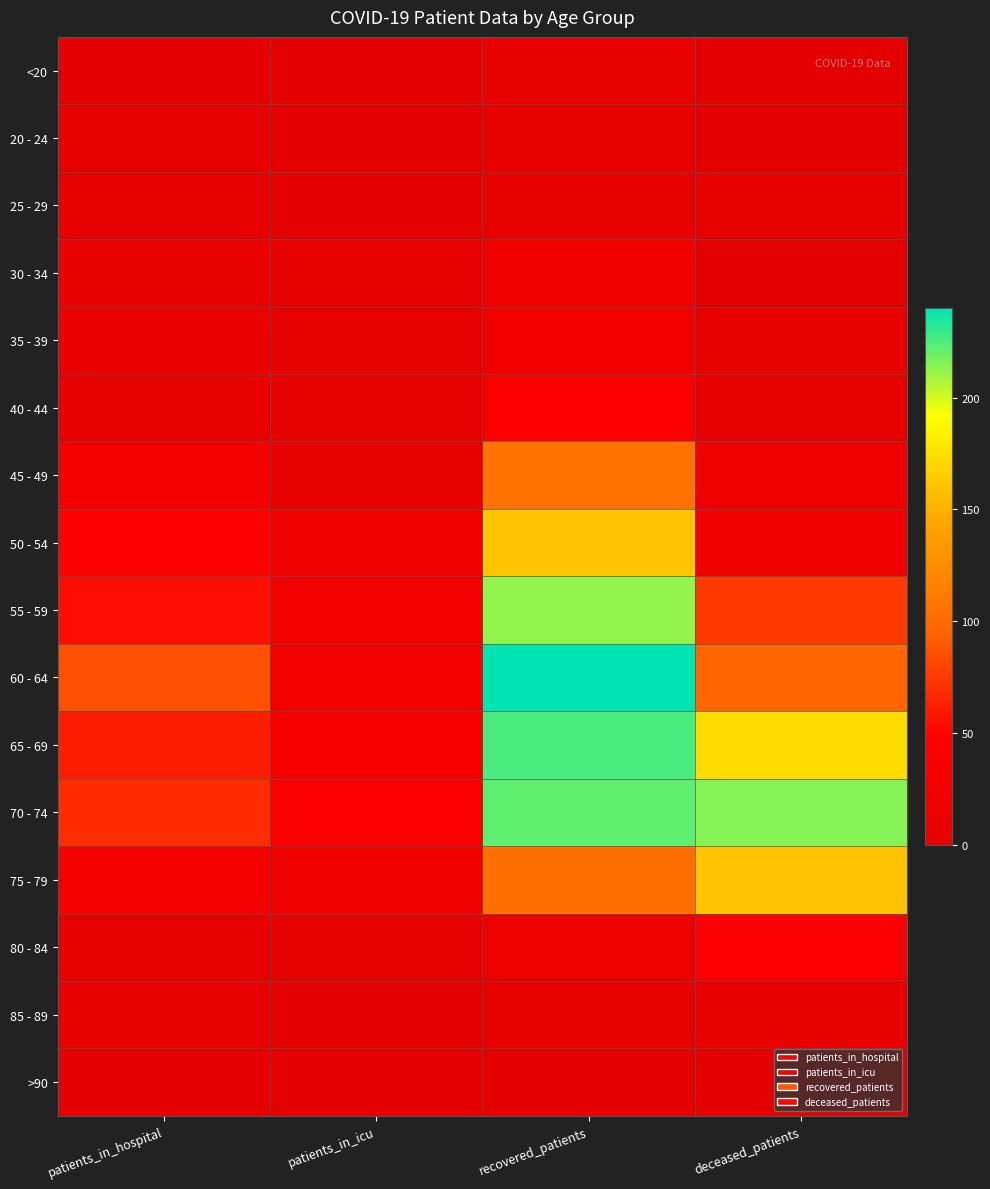

Rank the series by their maximum value, from highest to lowest.

60 - 64, 65 - 69, 70 - 74, 55 - 59, 50 - 54, 75 - 79, 45 - 49, 40 - 44, 80 - 84, 35 - 39, 30 - 34, <20, 25 - 29, 20 - 24, 85 - 89, >90